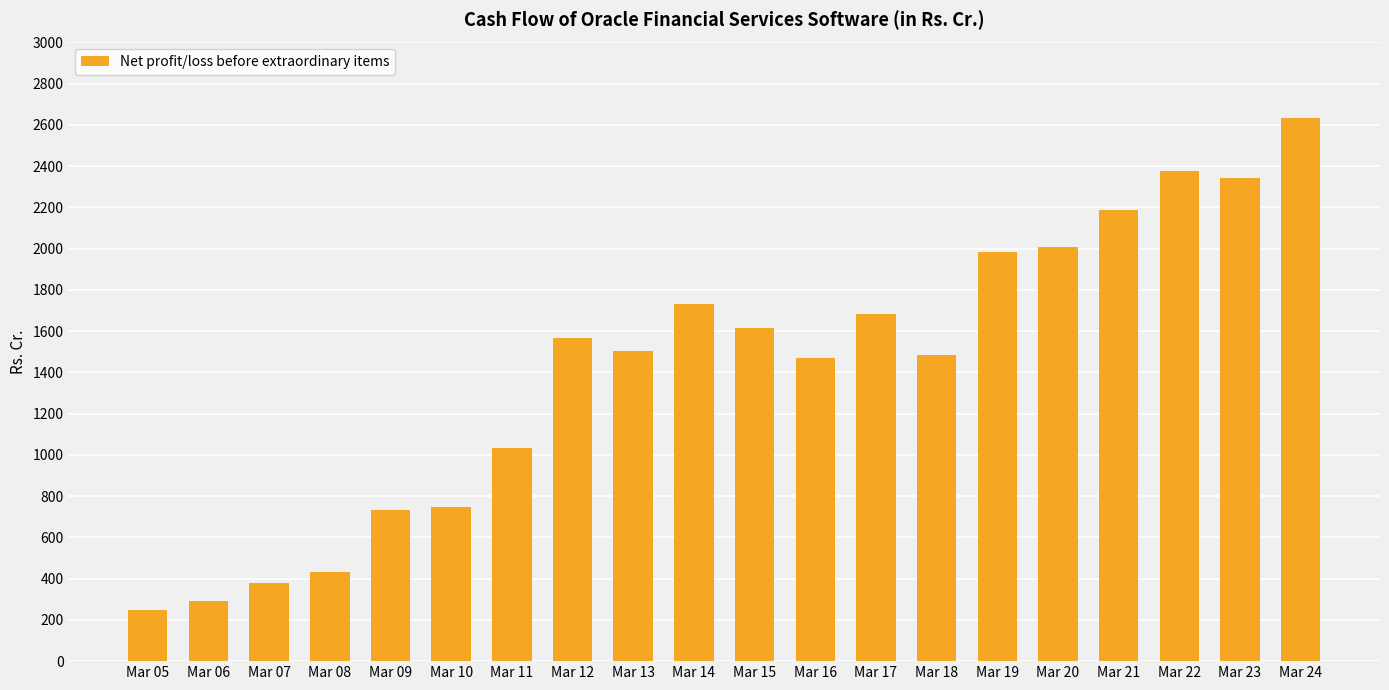

Read the value at Mar 12.

1565.9